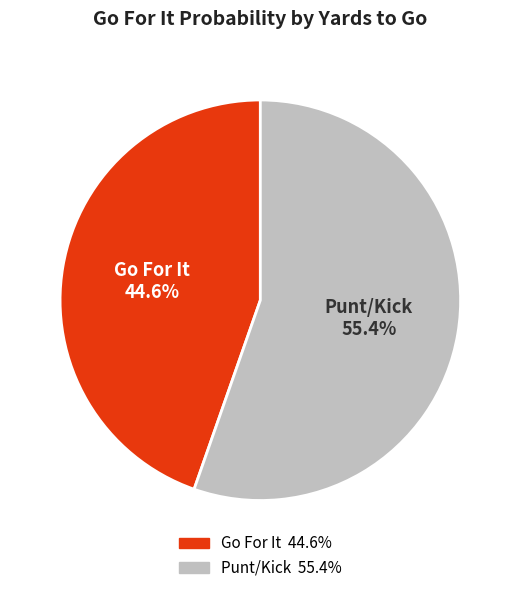

Is there a majority slice in this chart?

Yes